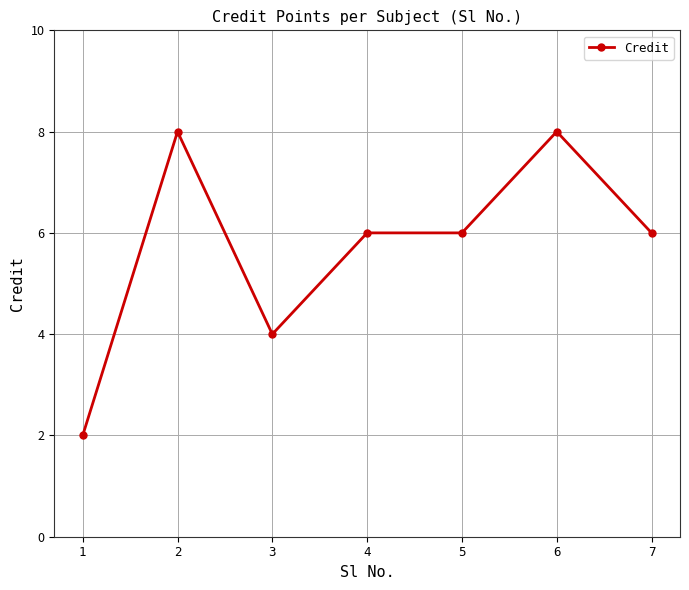

Does the chart display data point markers on the line(s)?

Yes